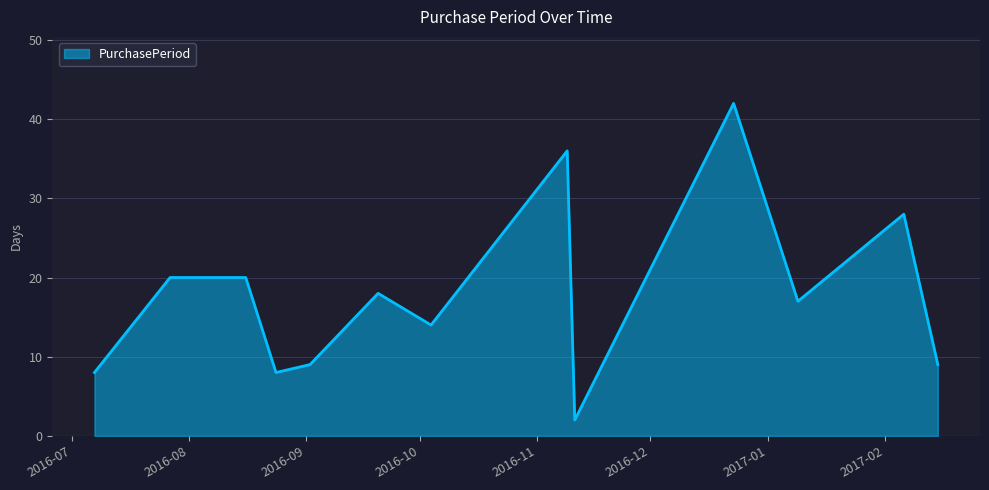

Is this an area chart (filled region under the line)?

Yes